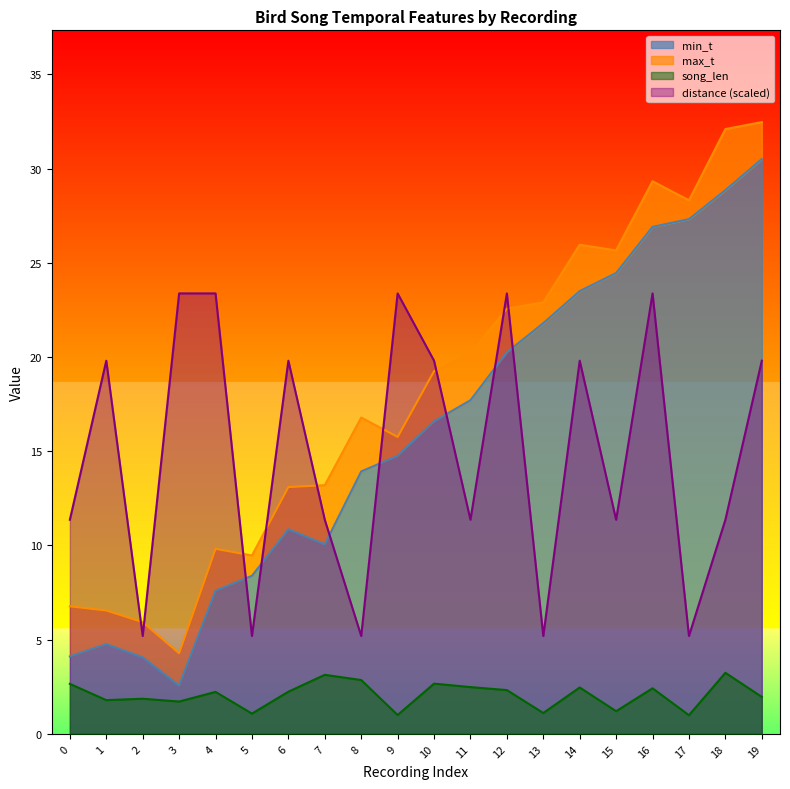

Reading left to right, transcribe all the data shown in this chart.

min_t: 4.1	4.8	4.1	2.6	7.6	8.4	10.9	10.1	13.9	14.8	16.6	17.7	20.2	21.8	23.5	24.5	26.9	27.3	28.9	30.5
max_t: 6.8	6.5	5.9	4.3	9.8	9.5	13.1	13.2	16.8	15.8	19.2	20.2	22.6	22.9	26.0	25.7	29.3	28.3	32.1	32.5
song_len: 2.7	1.8	1.9	1.7	2.2	1.1	2.2	3.1	2.9	1.0	2.7	2.5	2.3	1.1	2.5	1.2	2.4	1.0	3.2	2.0
distance: 11.4	19.8	5.2	23.4	23.4	5.2	19.8	11.4	5.2	23.4	19.8	11.4	23.4	5.2	19.8	11.4	23.4	5.2	11.4	19.8